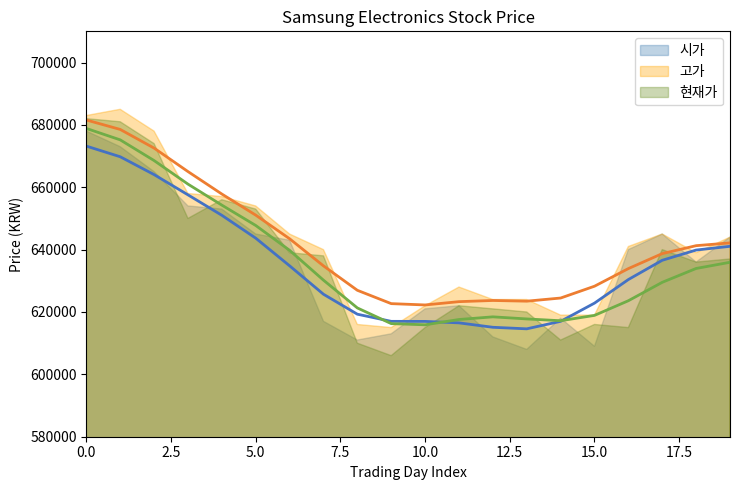

Reading left to right, extract all data points from this chart.

시가: 0=678000	1=673000	2=665000	3=654000	4=653000	5=645000	6=643000	7=617000	8=611000	9=613000	10=621000	11=622000	12=612000	13=608000	14=618000	15=609000	16=640000	17=645000	18=636000	19=644000
고가: 0=683000	1=685000	2=678000	3=658000	4=657000	5=654000	6=645000	7=640000	8=616000	9=615000	10=622000	11=628000	12=624000	13=624000	14=619000	15=619000	16=641000	17=645000	18=639000	19=644000
현재가: 0=682000	1=681000	2=674000	3=650000	4=656000	5=653000	6=639000	7=638000	8=610000	9=606000	10=615000	11=622000	12=621000	13=620000	14=611000	15=616000	16=615000	17=640000	18=636000	19=637000